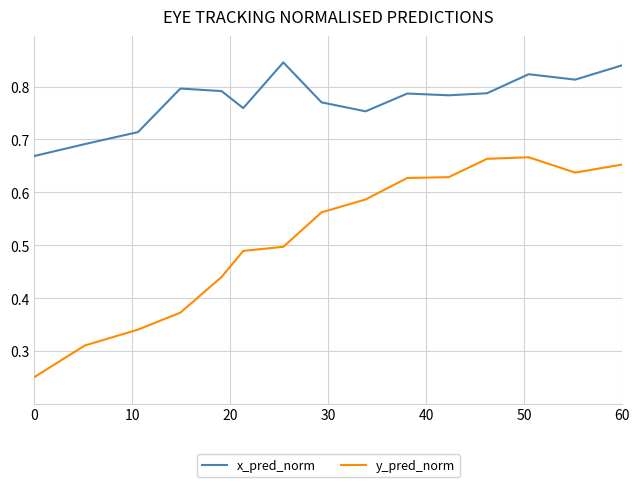

Which series has the largest total across all categories?

x_pred_norm